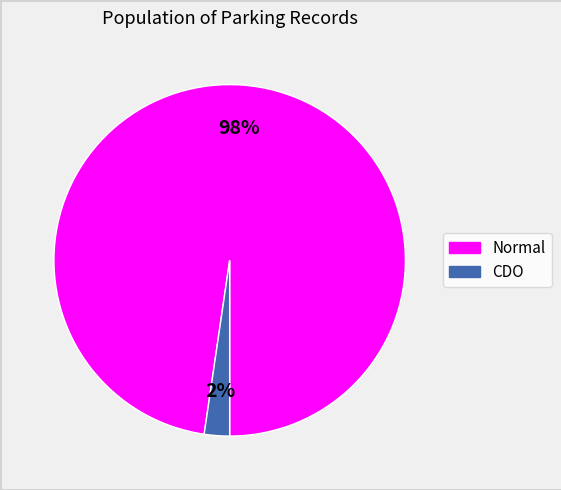

Which category has the smallest portion of the pie?

CDO